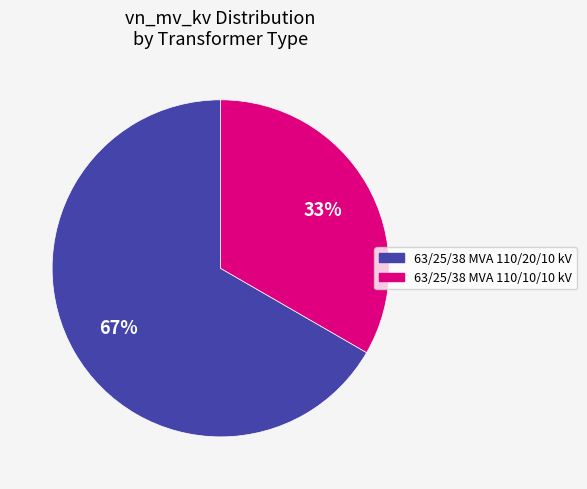

The 63/25/38 MVA 110/10/10 kV slice represents 20% of the pie. True or false?

False